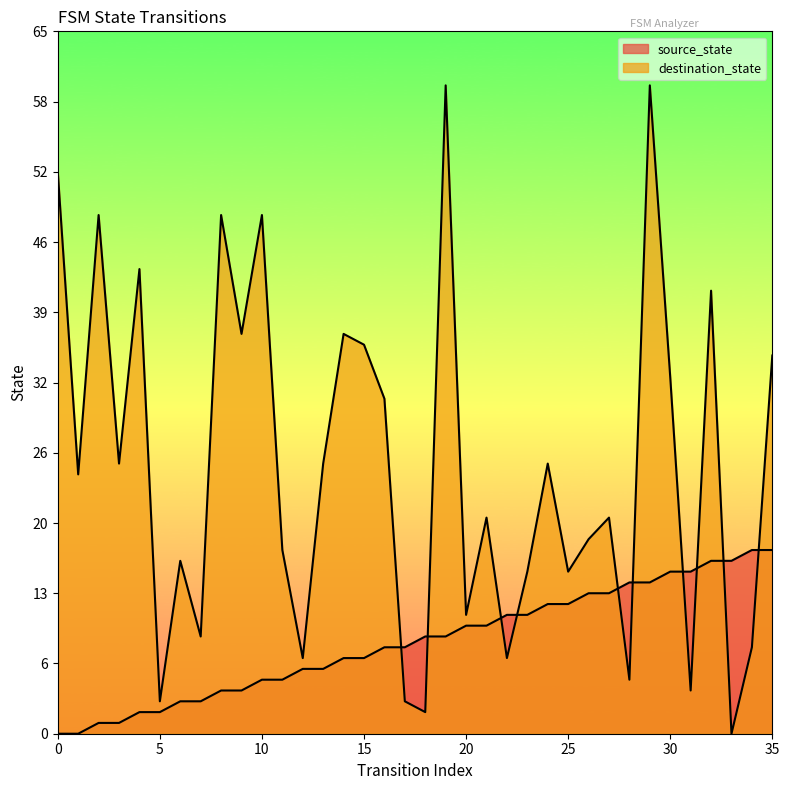

True or false: source_state and destination_state intersect in this chart.

True